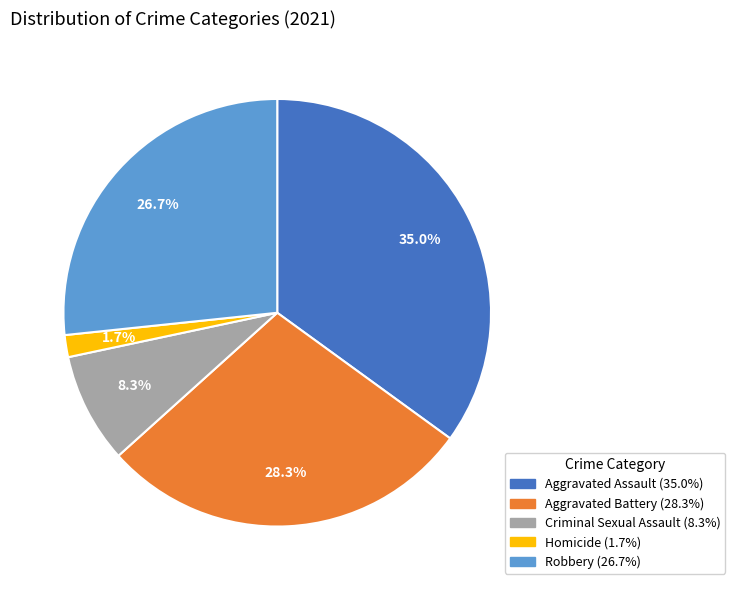

Does any single category account for the majority?

No